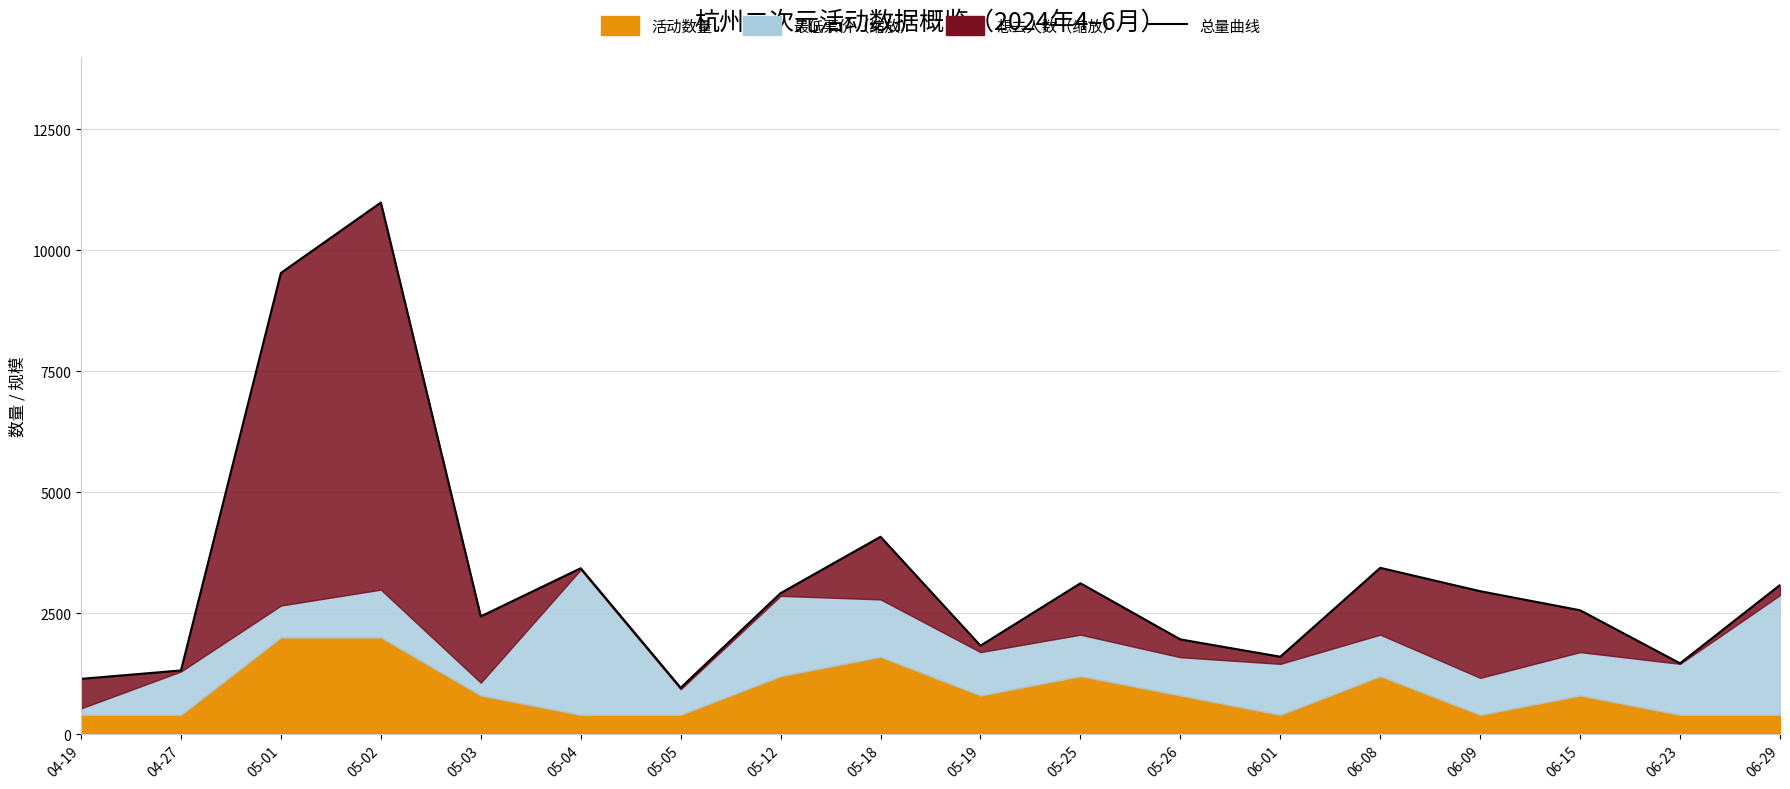

What is the change in value from 04-19 to 05-12?

+1772.1